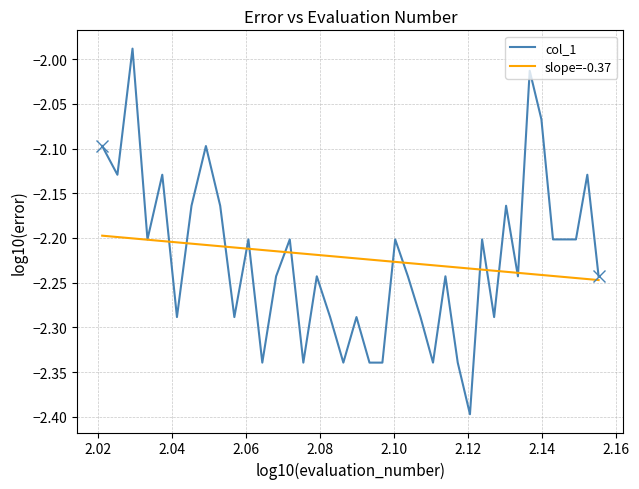

Which series has the largest range (max minus min)?

col_1